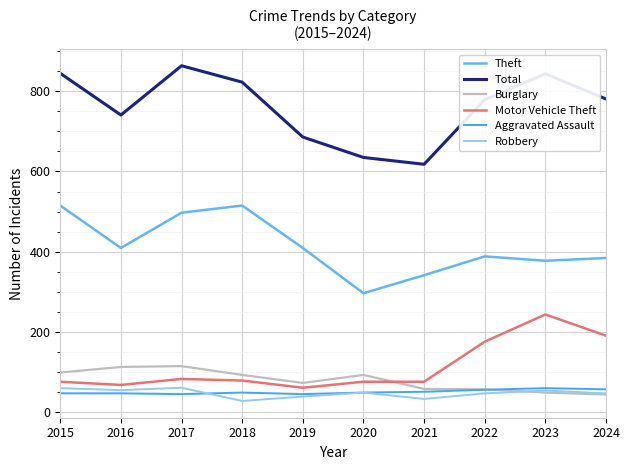

At which label does Burglary first exceed 92?

2015